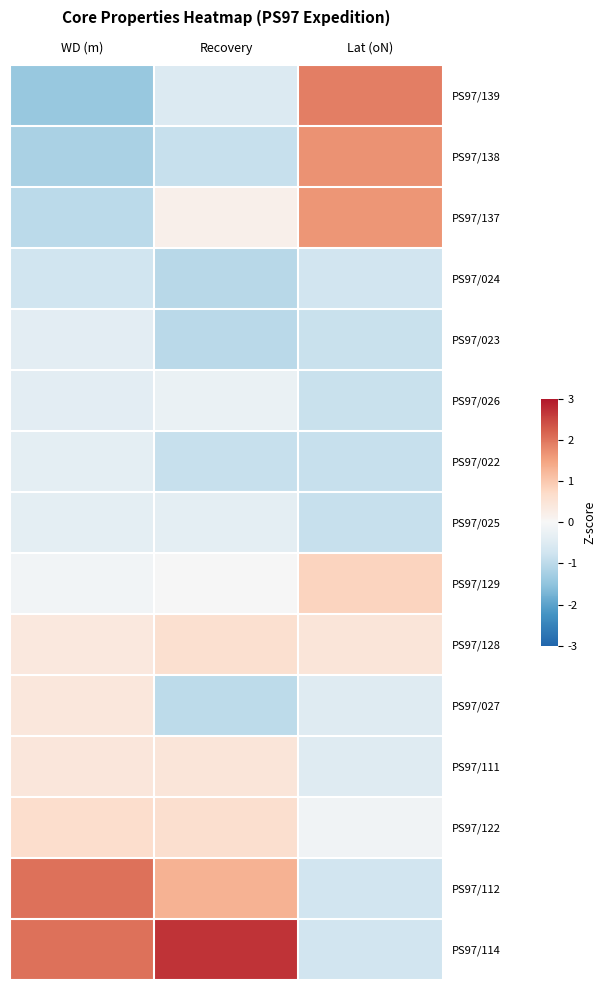

Reading left to right, transcribe all the data shown in this chart.

PS97/139: WD (m)=-1.4	Recovery=-0.5	Lat (oN)=1.9
PS97/138: WD (m)=-1.2	Recovery=-0.8	Lat (oN)=1.7
PS97/137: WD (m)=-1.0	Recovery=0.2	Lat (oN)=1.6
PS97/024: WD (m)=-0.7	Recovery=-1.1	Lat (oN)=-0.7
PS97/023: WD (m)=-0.4	Recovery=-1.0	Lat (oN)=-0.8
PS97/026: WD (m)=-0.4	Recovery=-0.2	Lat (oN)=-0.8
PS97/022: WD (m)=-0.4	Recovery=-0.9	Lat (oN)=-0.9
PS97/025: WD (m)=-0.4	Recovery=-0.4	Lat (oN)=-0.9
PS97/129: WD (m)=-0.1	Recovery=-0.0	Lat (oN)=0.8
PS97/128: WD (m)=0.4	Recovery=0.6	Lat (oN)=0.5
PS97/027: WD (m)=0.4	Recovery=-1.0	Lat (oN)=-0.5
PS97/111: WD (m)=0.4	Recovery=0.5	Lat (oN)=-0.5
PS97/122: WD (m)=0.6	Recovery=0.6	Lat (oN)=-0.1
PS97/112: WD (m)=2.1	Recovery=1.3	Lat (oN)=-0.7
PS97/114: WD (m)=2.1	Recovery=2.7	Lat (oN)=-0.7